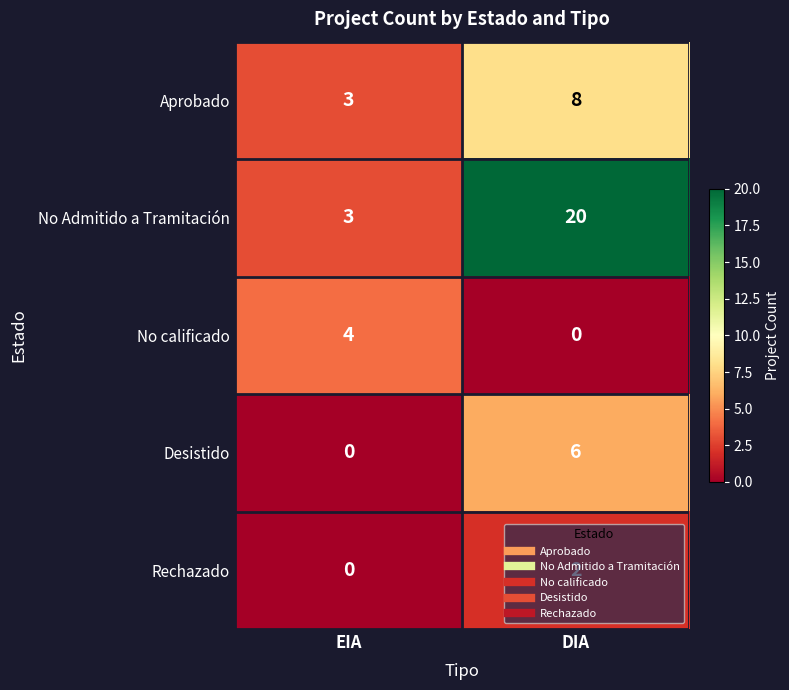

The Aprobado series shows 3 at EIA. True or false?

True